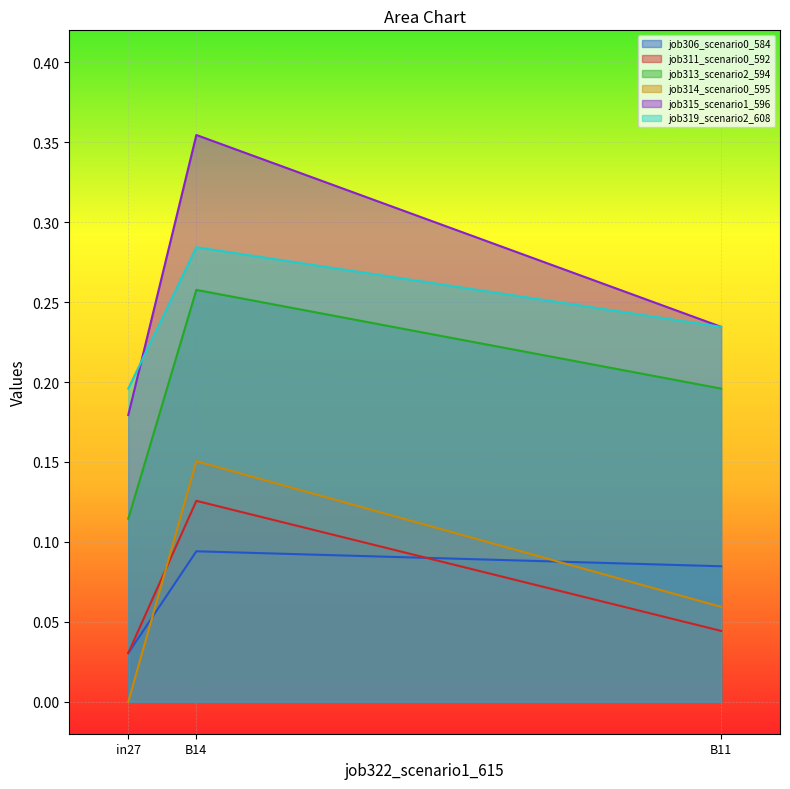

Which series has the largest range (max minus min)?

job315_scenario1_596